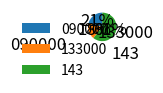

To the nearest percent, what is the average slice percentage?

17%